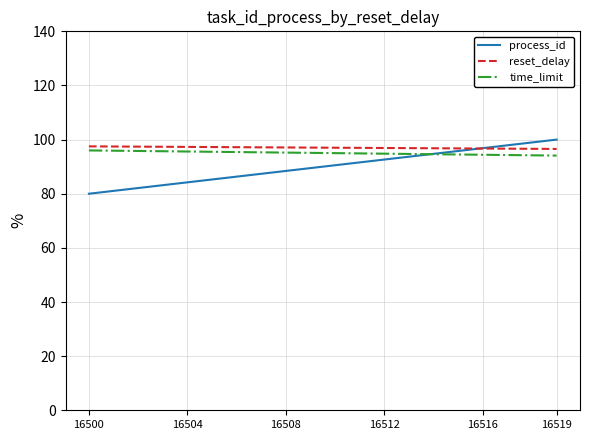

Does the chart display data point markers on the line(s)?

No